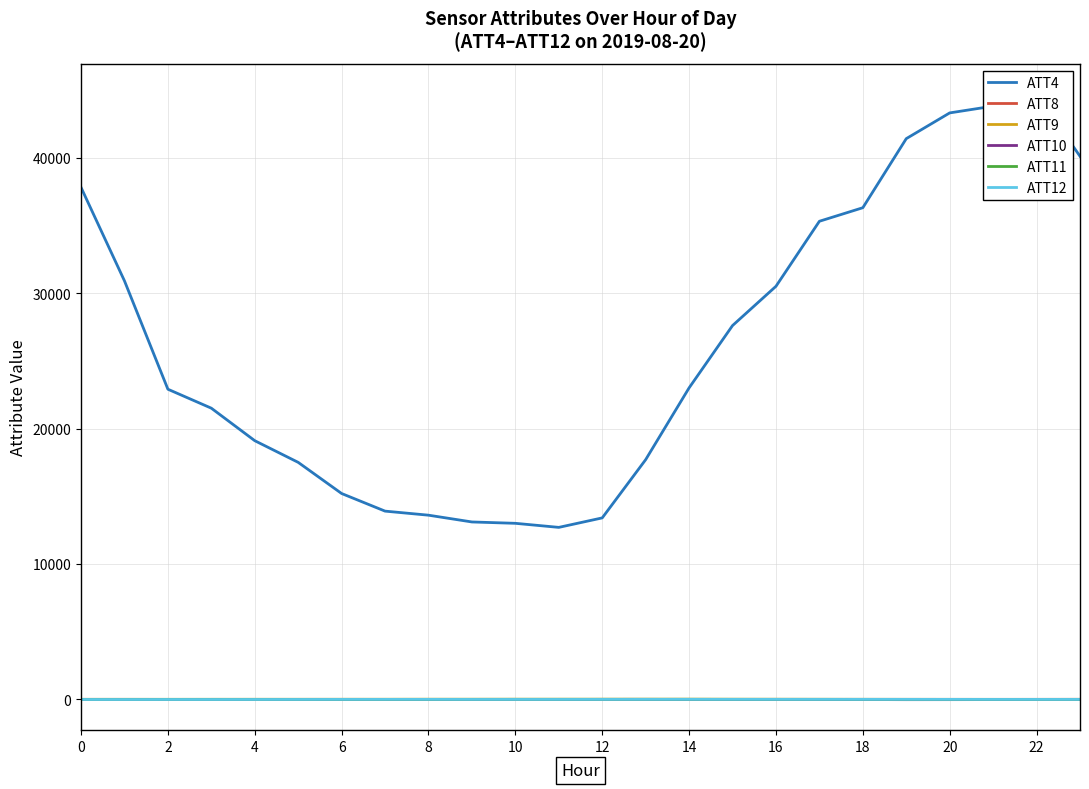

True or false: ATT11 and ATT12 cross at least once.

False